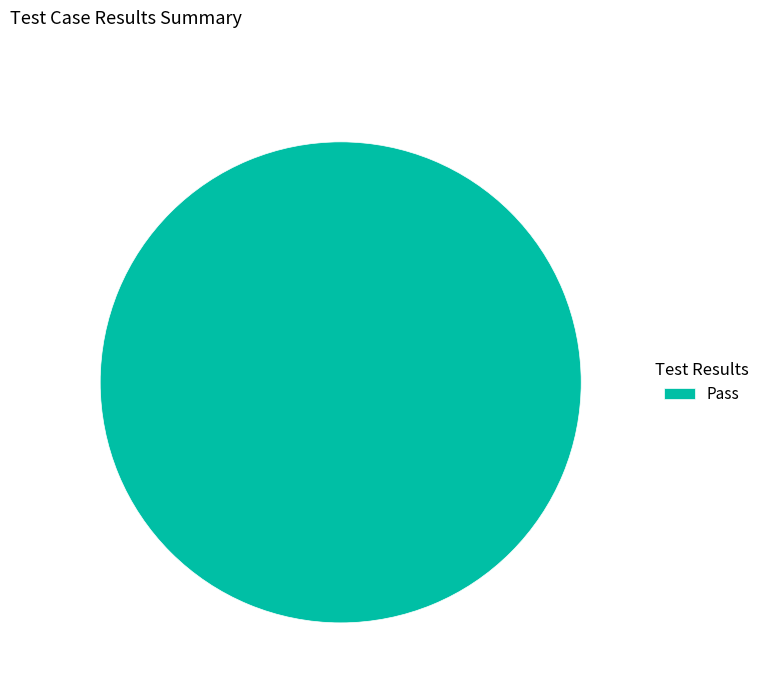

True or false: Pass accounts for 100% of the total.

True